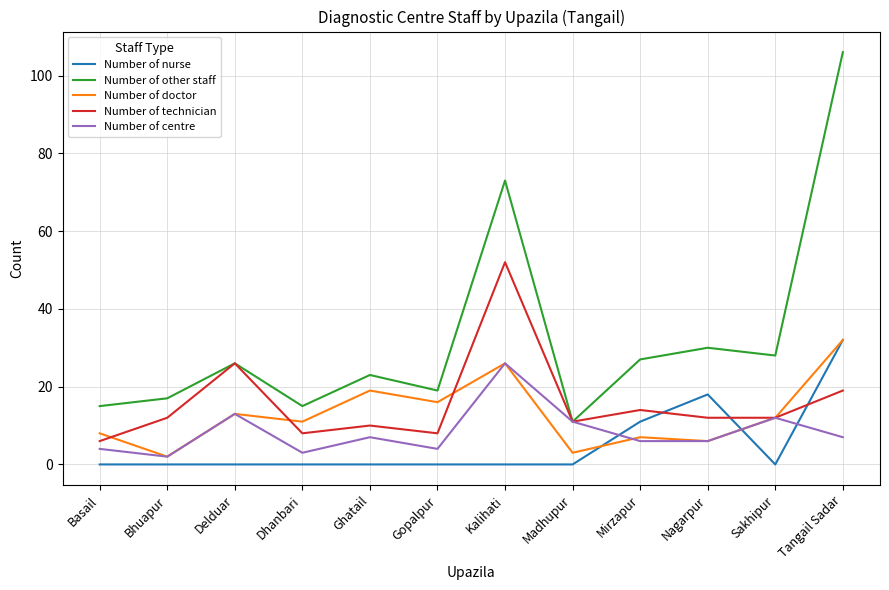

The value of Number of centre at Kalihati is 39. True or false?

False